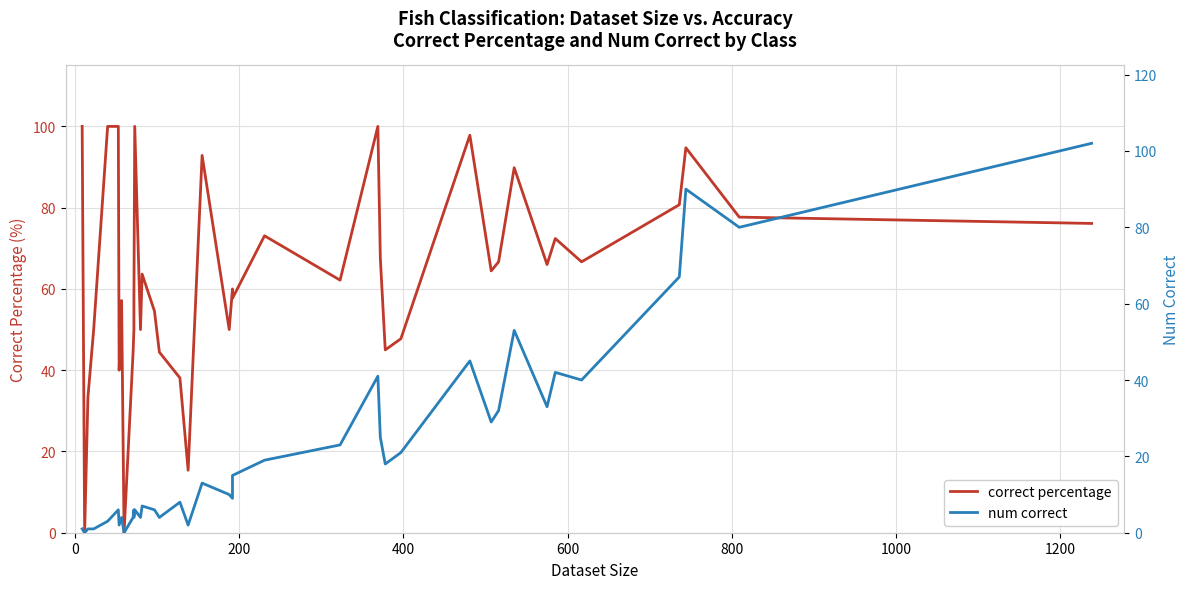

In num correct, how many points are lower than both neighbors (excluding endpoints)?

13